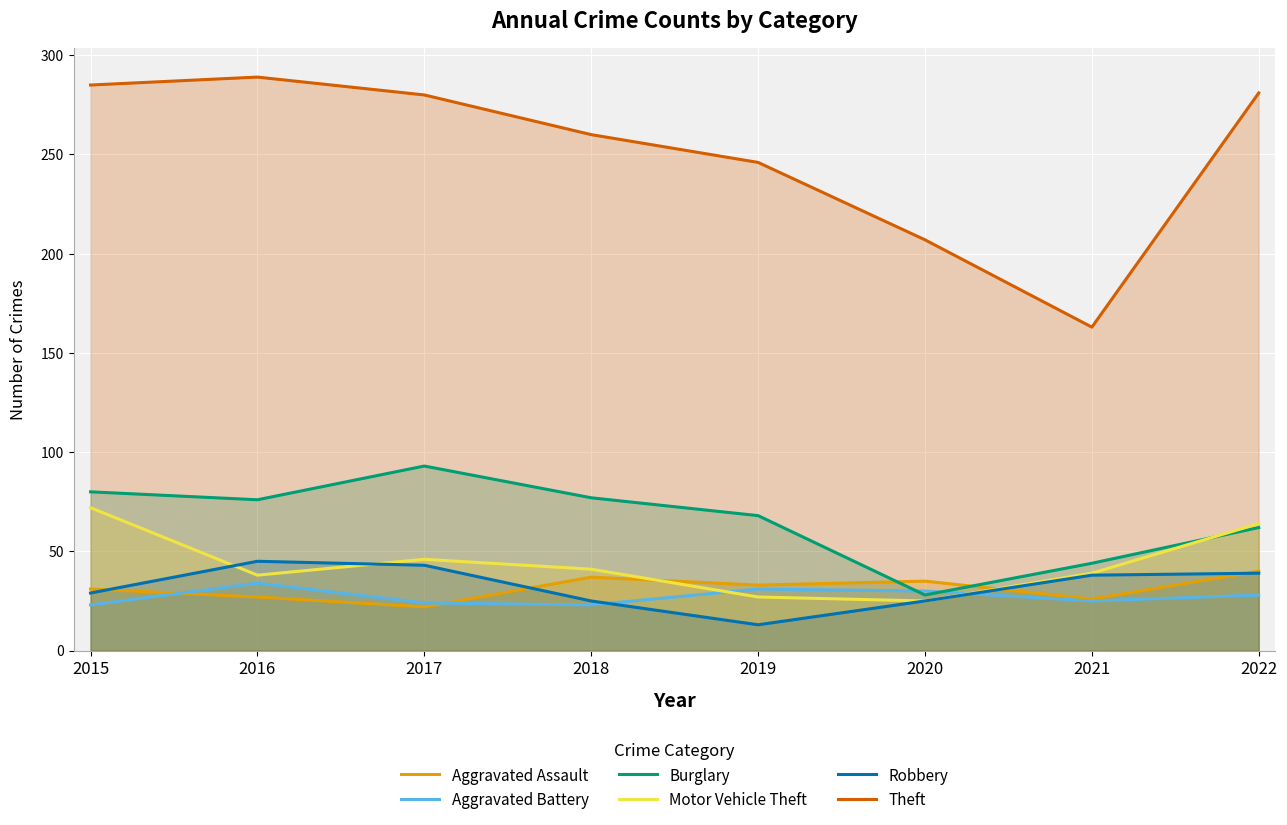

What is the total value across all series at 2018?

463